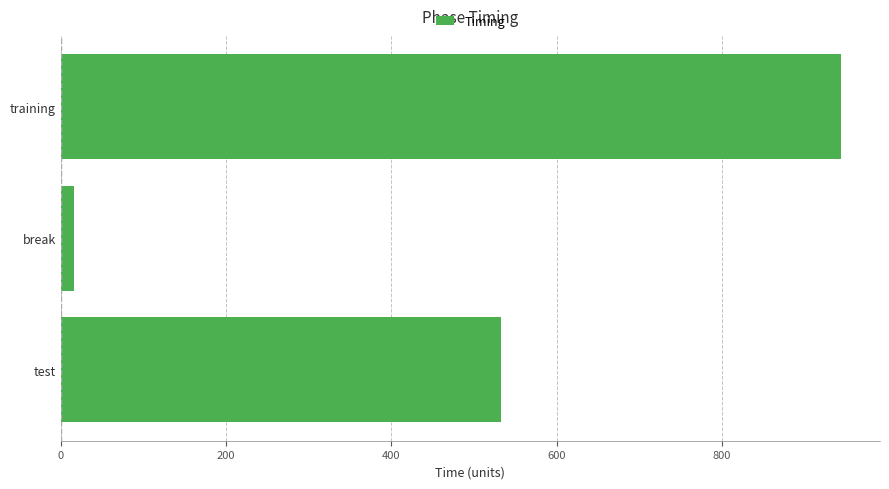

Rank the categories by value from highest to lowest.

training, test, break